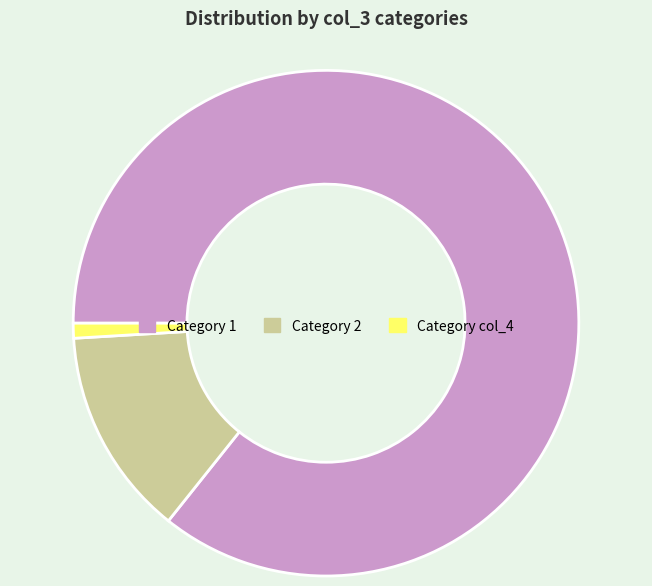

Is there any slice that represents more than half of the pie?

Yes